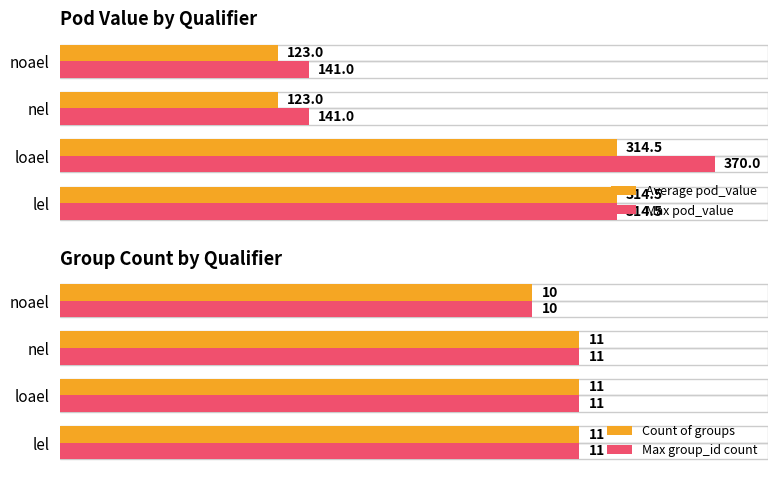

What is the maximum value shown in the chart?

370.0